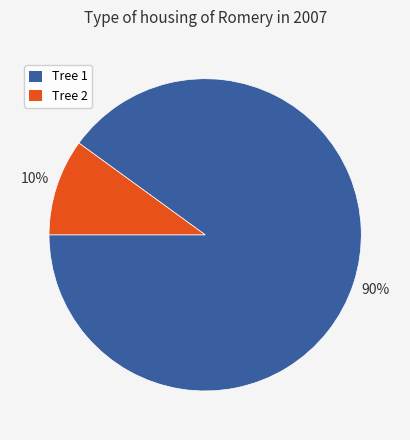

What is the ratio of the value at Tree 1 to the value at Tree 2?

9.0